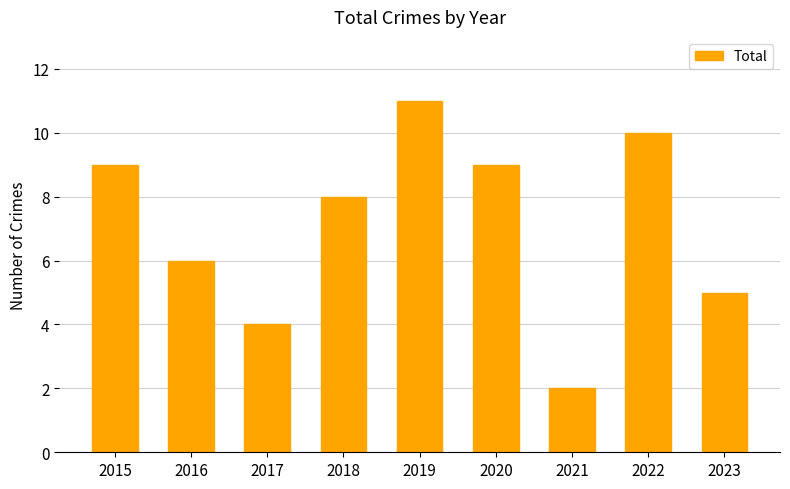

Reading left to right, what are all the values shown in this chart?

9	6	4	8	11	9	2	10	5